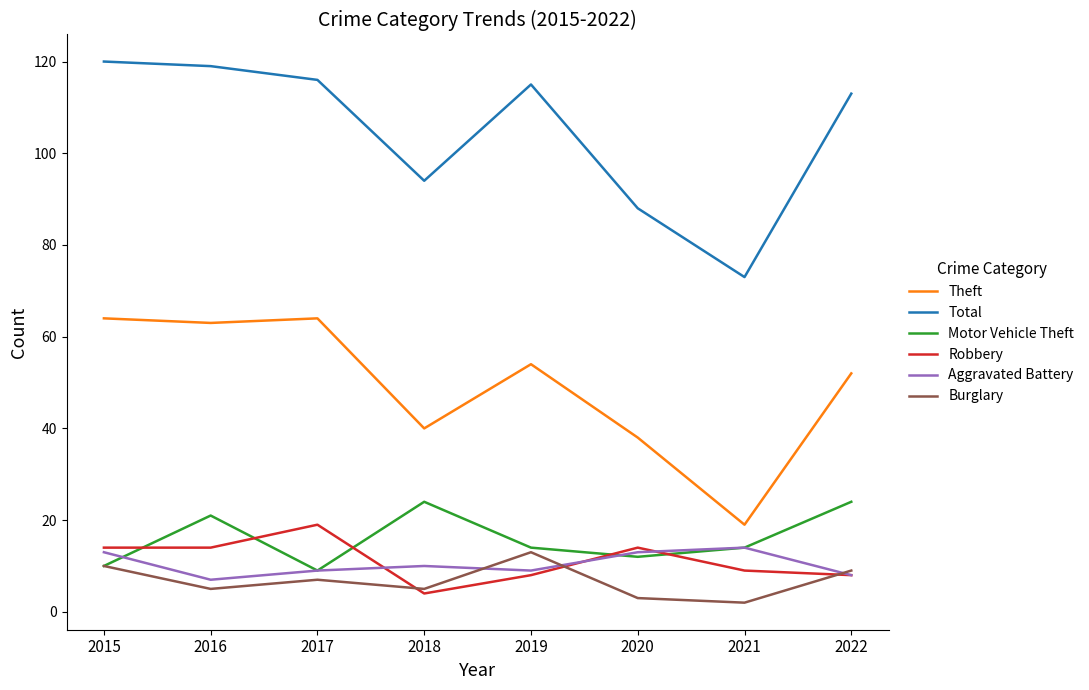

What is the difference between the second highest and minimum values in the Burglary series?

8